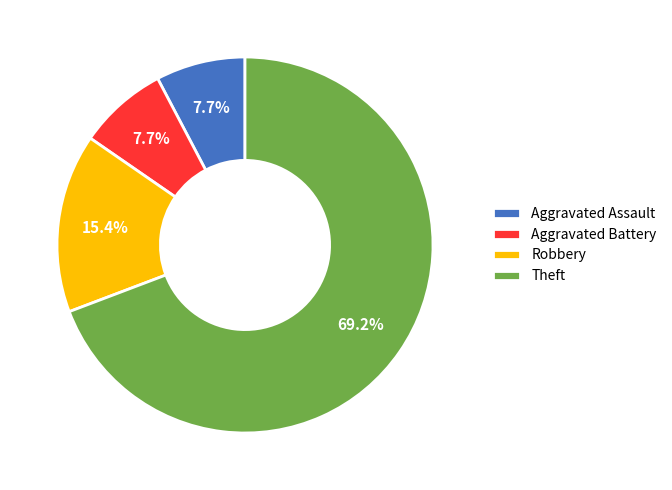

Is there any slice that represents more than half of the pie?

Yes